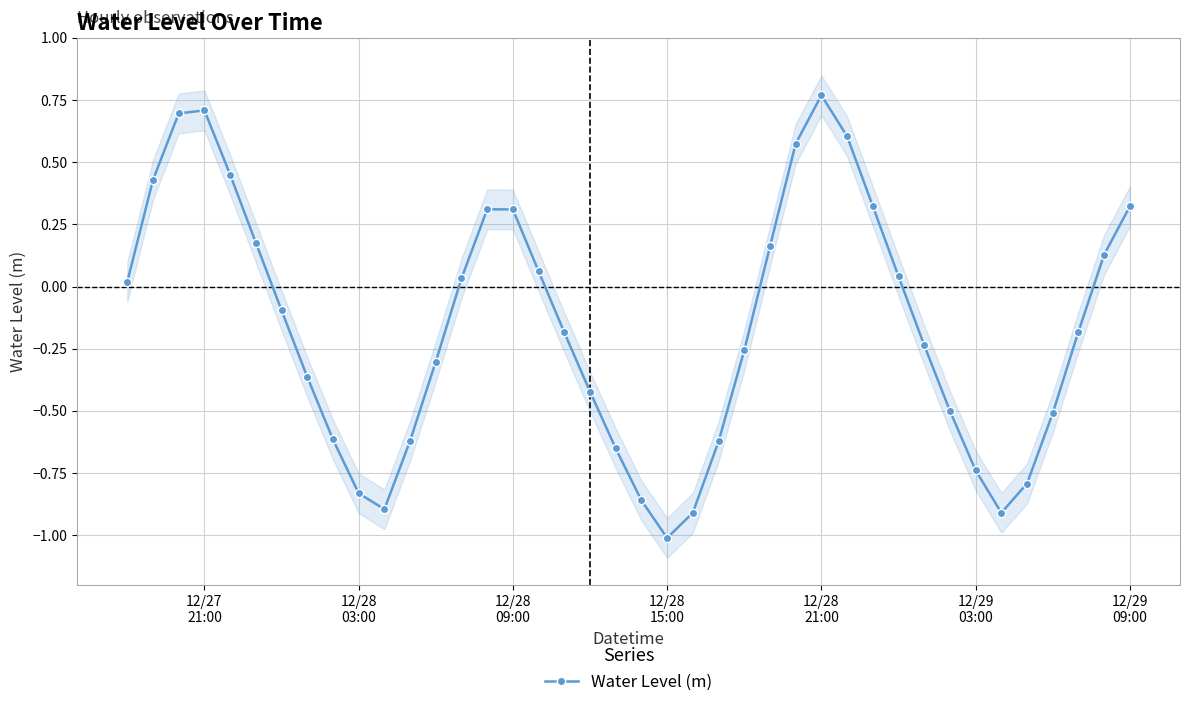

What is the average value?

-0.2